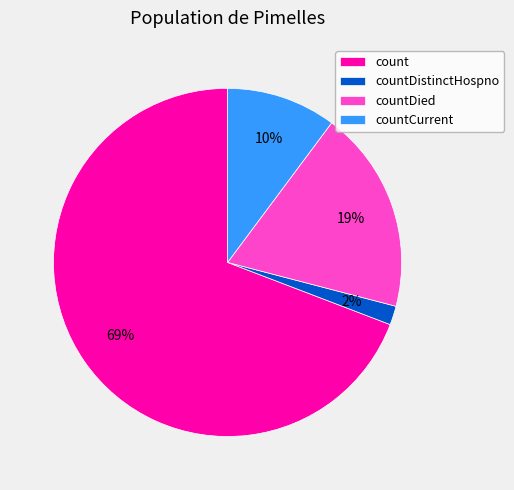

To the nearest percent, what is the average slice percentage?

25%